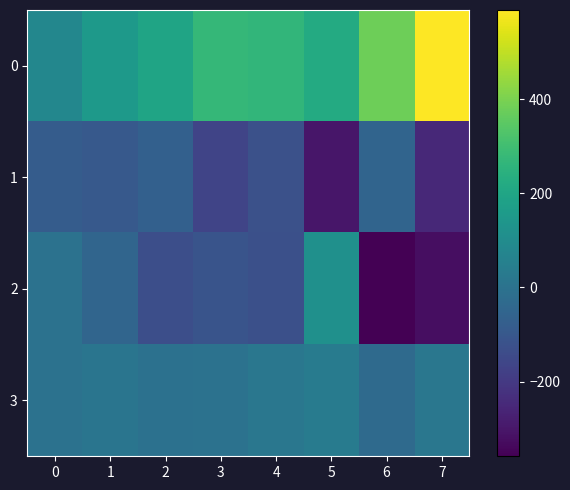

What is the difference between the highest and lowest values at 0?

165